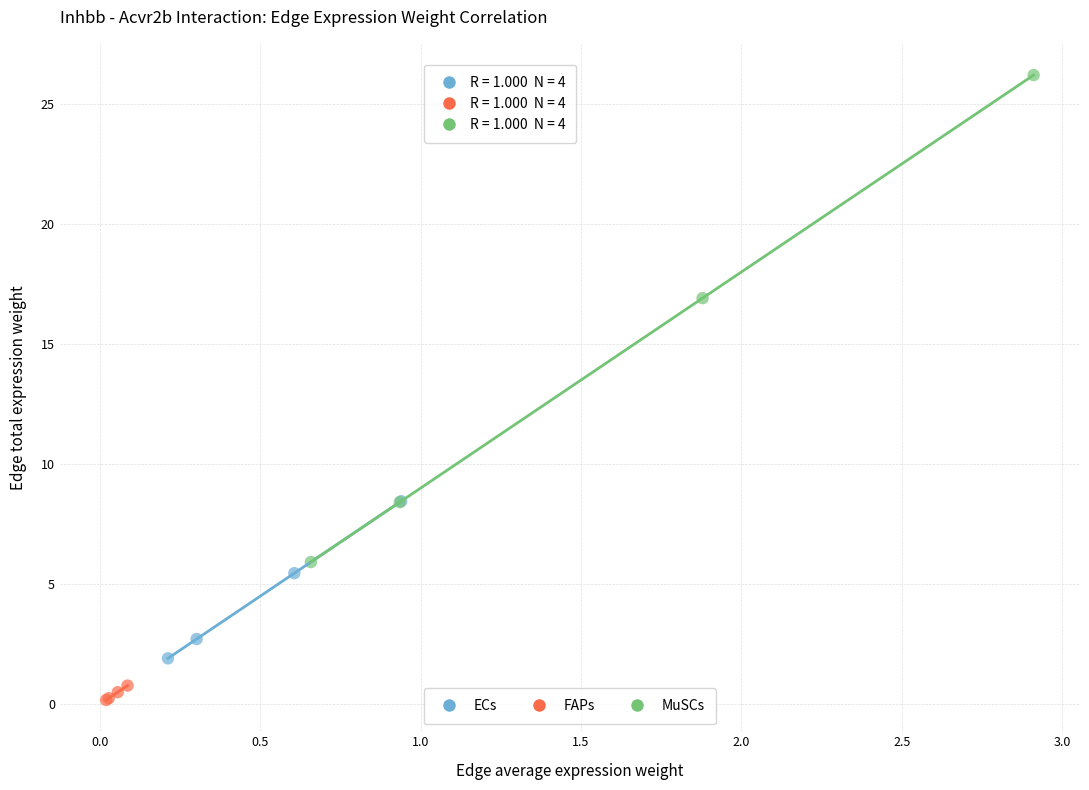

Which series contains the highest Y value?

MuSCs